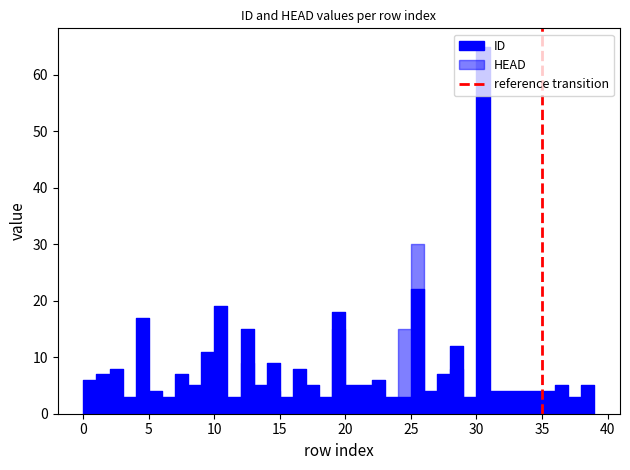

How many lines are shown in the chart?

1